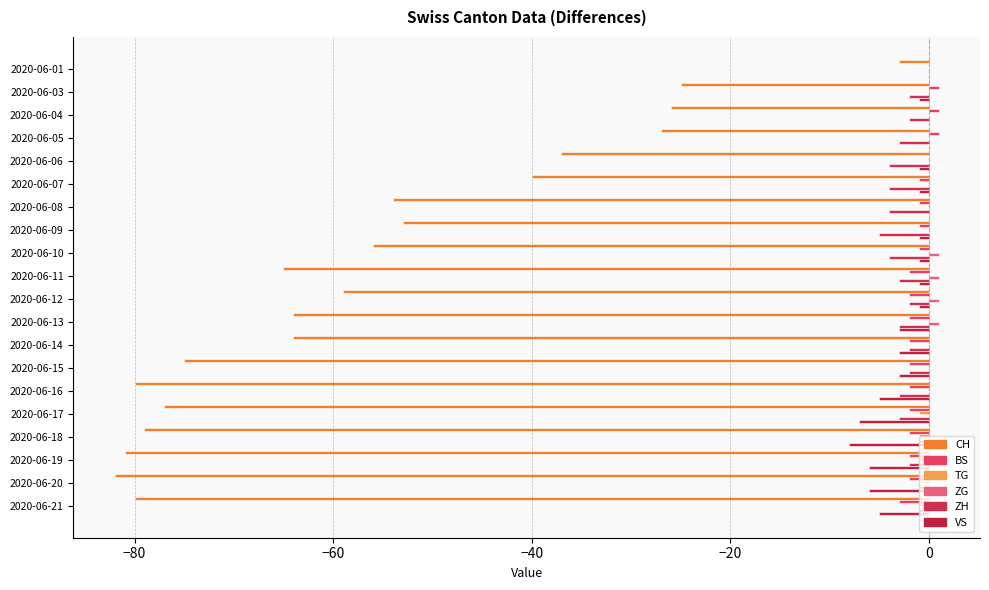

How many data points does each series have?

20